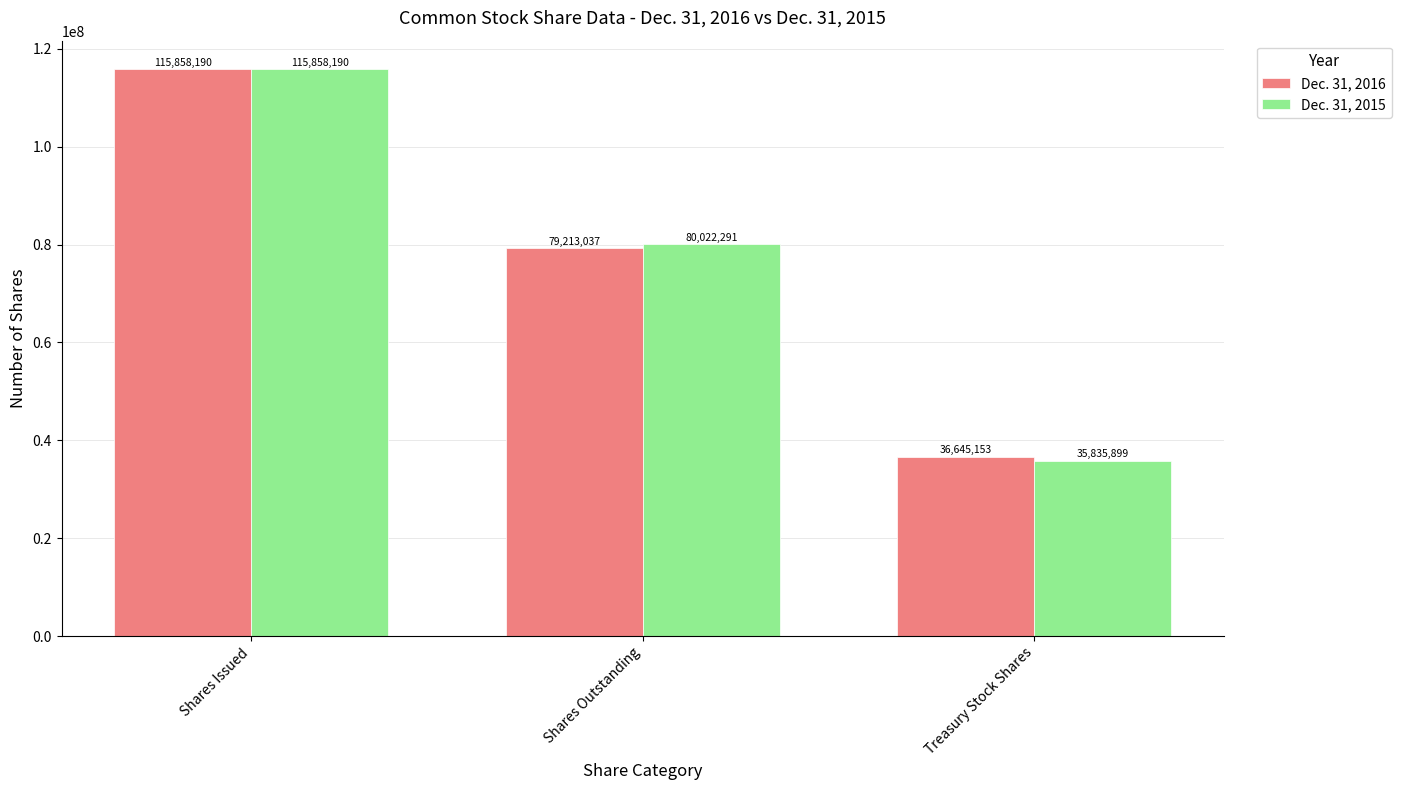

True or false: Dec. 31, 2015 has a value of 115858190 at Shares Issued.

True